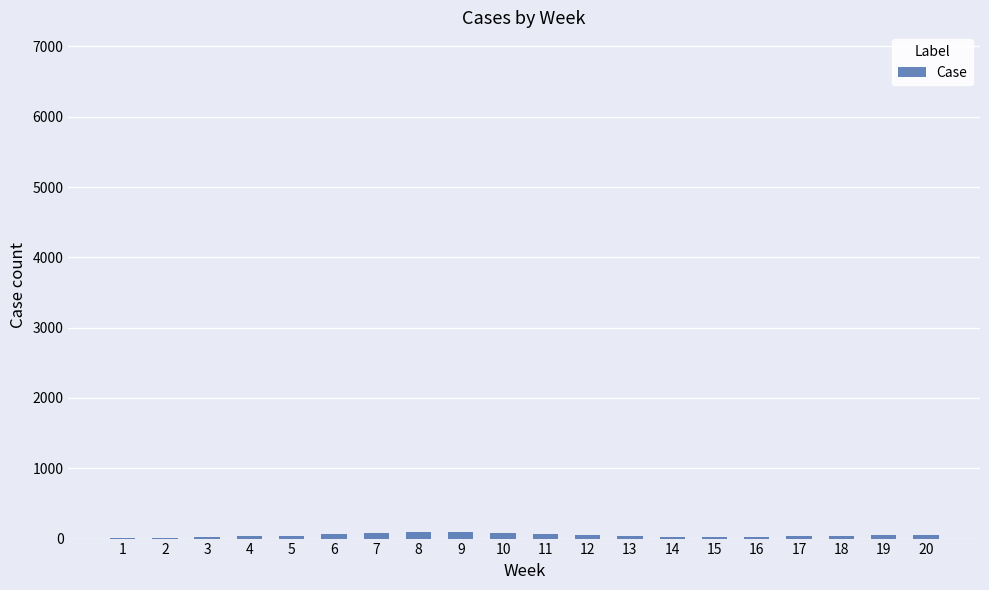

Approximately how many times larger is the value at 1 compared to 14?

0.2